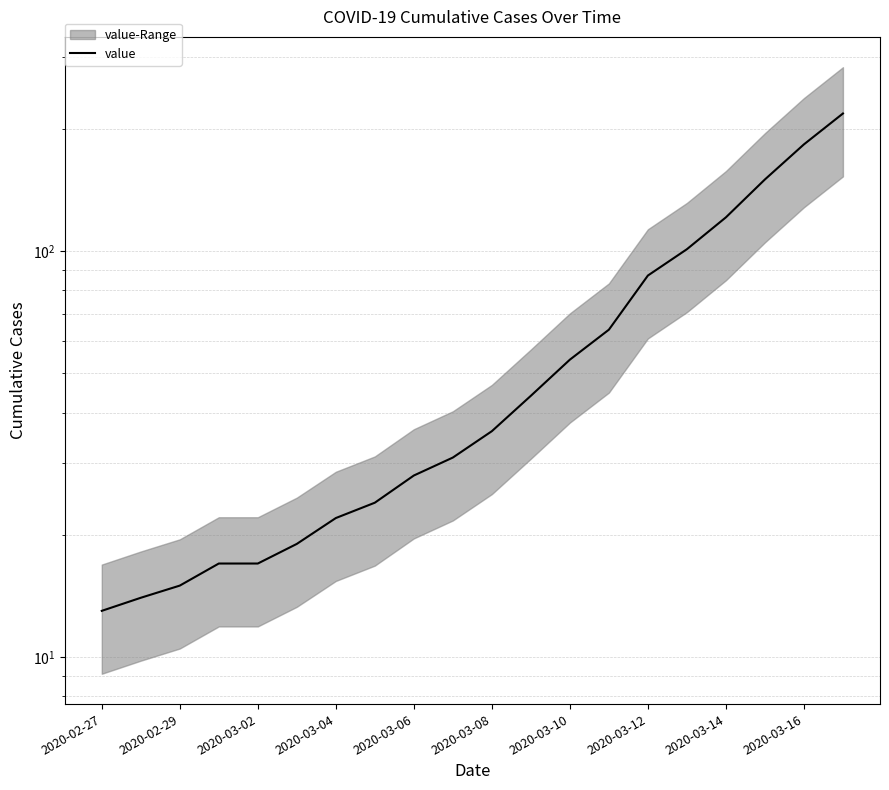

True or false: the data has more than 2 interior local peaks.

False